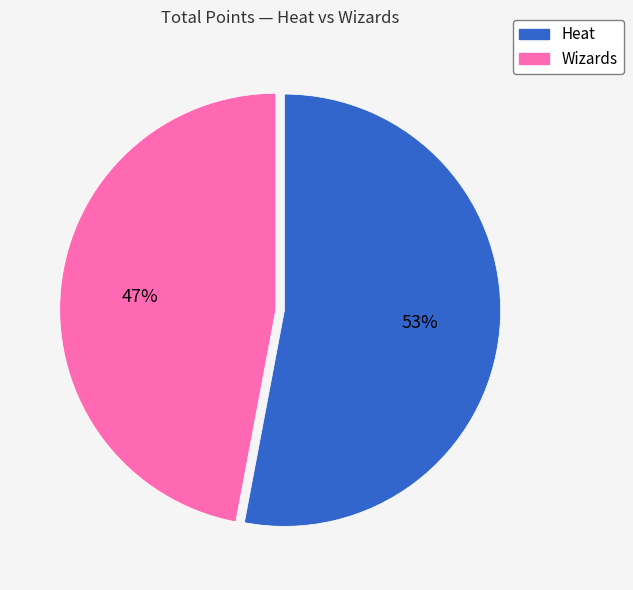

To the nearest percent, what percentage of the pie is Heat?

53%